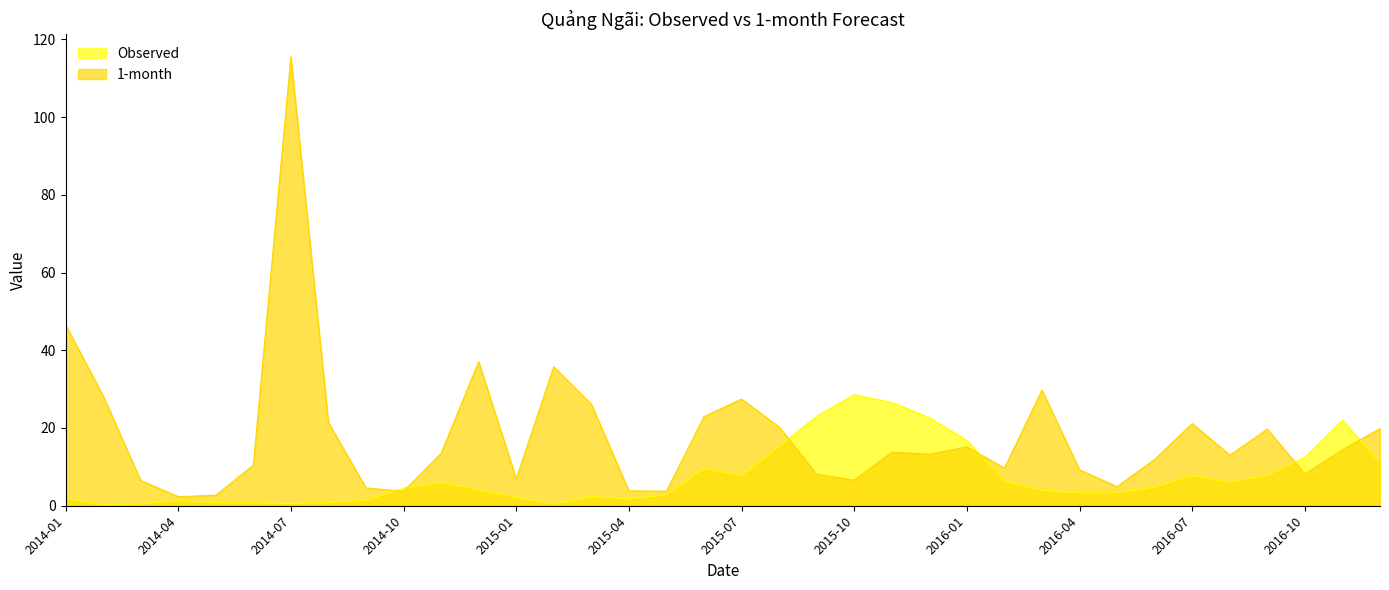

How many data points in Observed are above 4?

19